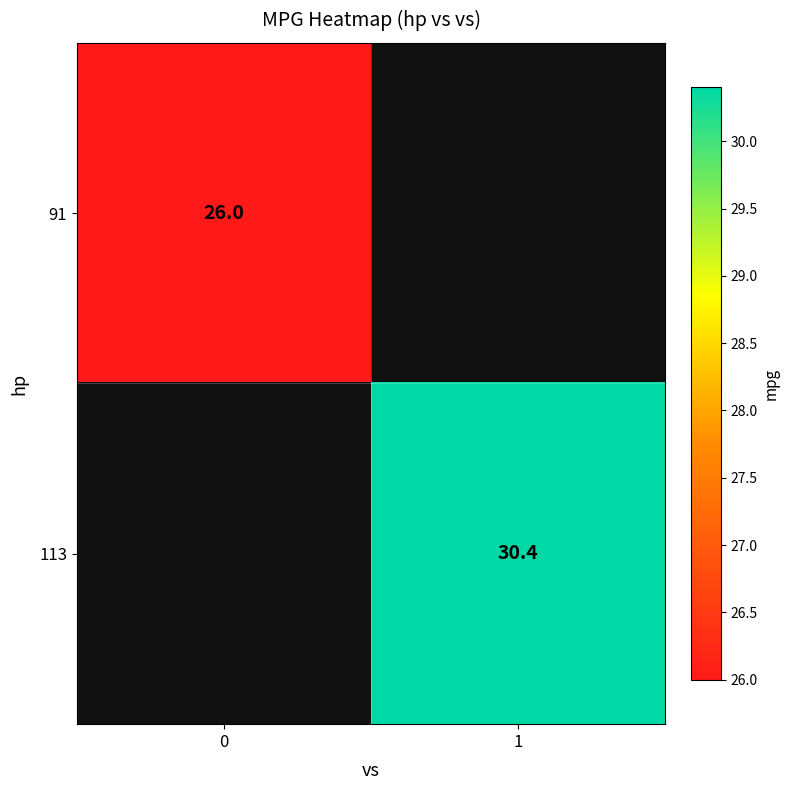

How many distinct data groups are displayed?

2